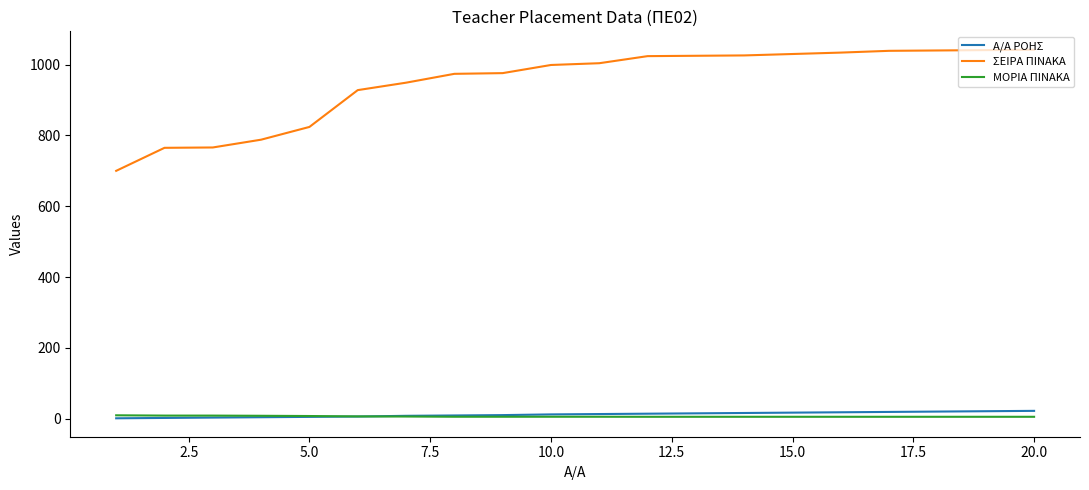

Which series has the largest range (max minus min)?

ΣΕΙΡΑ ΠΙΝΑΚΑ